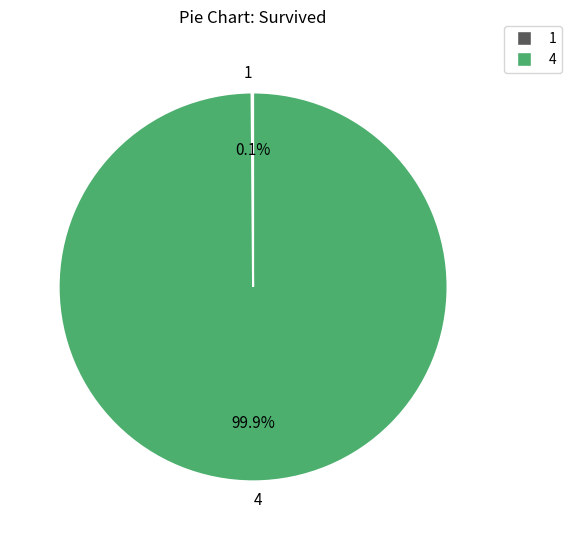

What is the largest slice in the pie chart?

4